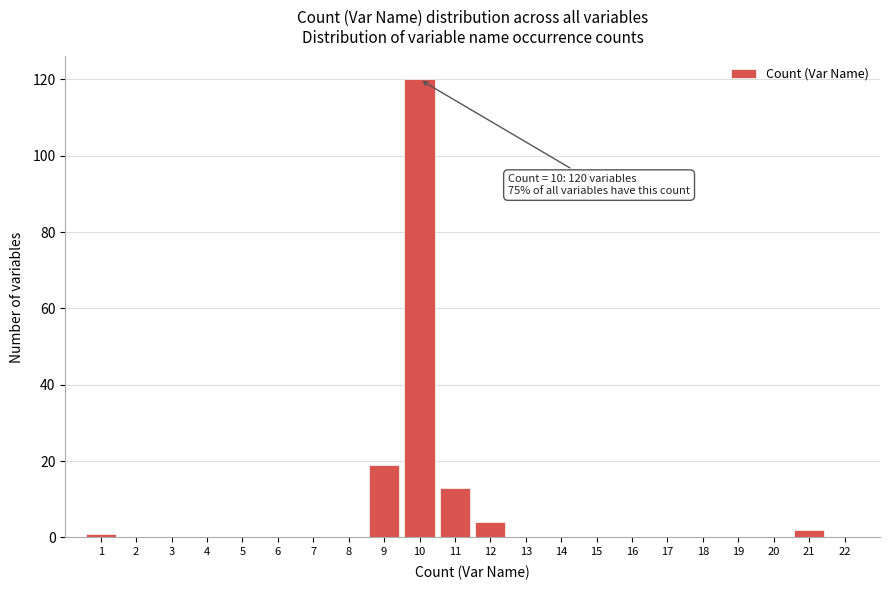

Which range on the x-axis has the tallest bar?

9.5 to 10.5